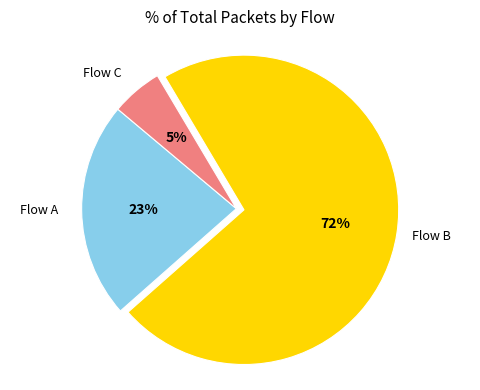

To the nearest percent, what is the difference between the largest and smallest slice percentages?

67%